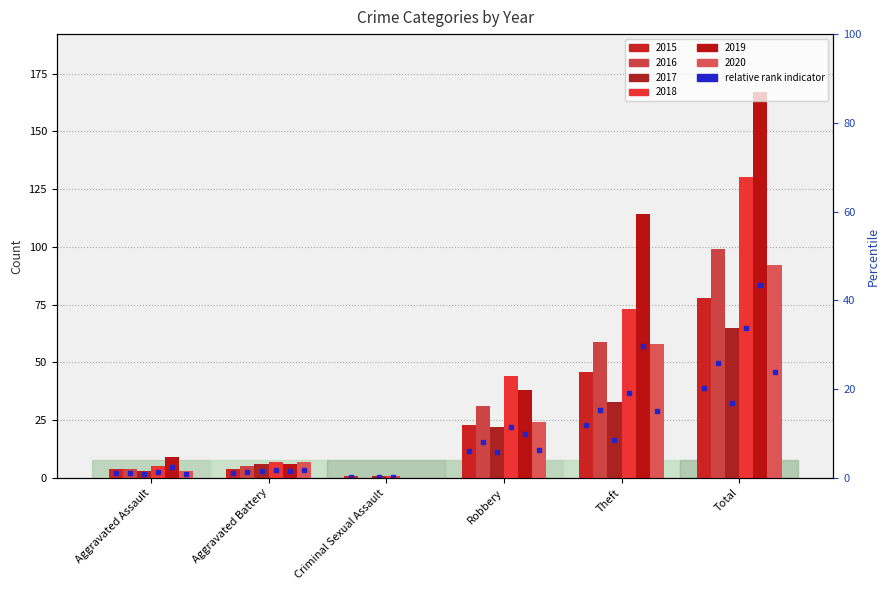

What is the difference between the maximum and minimum values in the 2019 series?

167